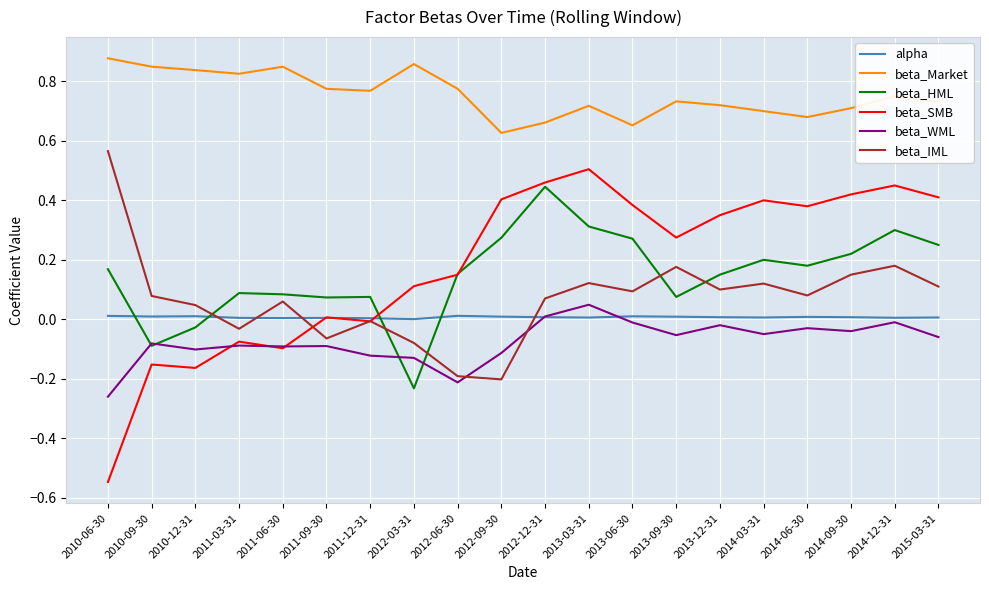

The value of beta_HML at 2011-12-31 is 0.1. True or false?

True